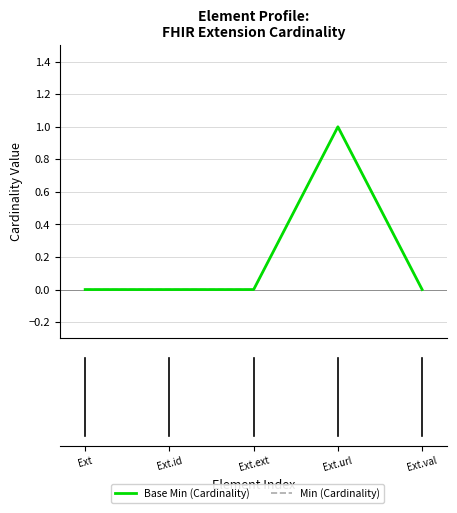

Does the chart display data point markers on the line(s)?

No